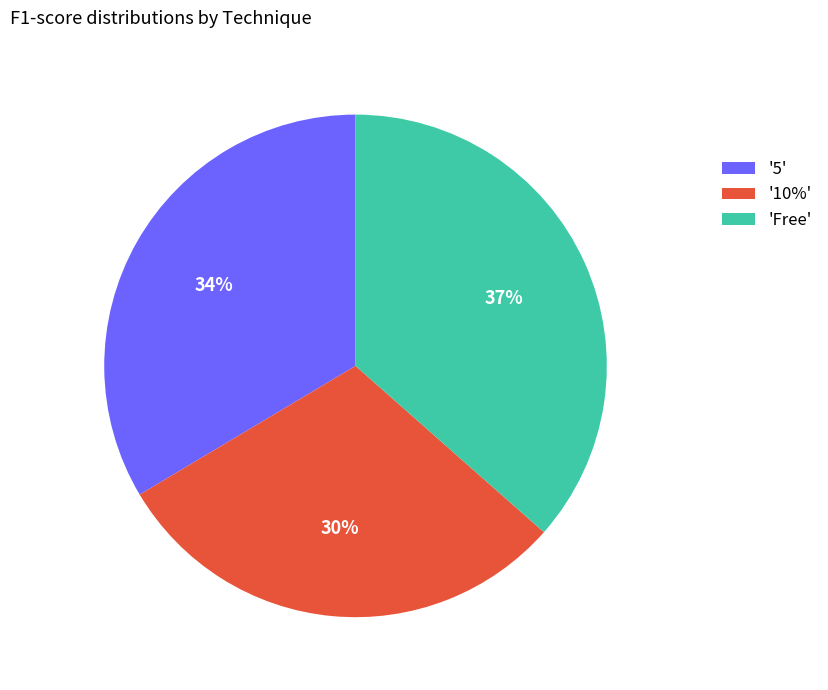

Is '5' the majority of the pie?

No